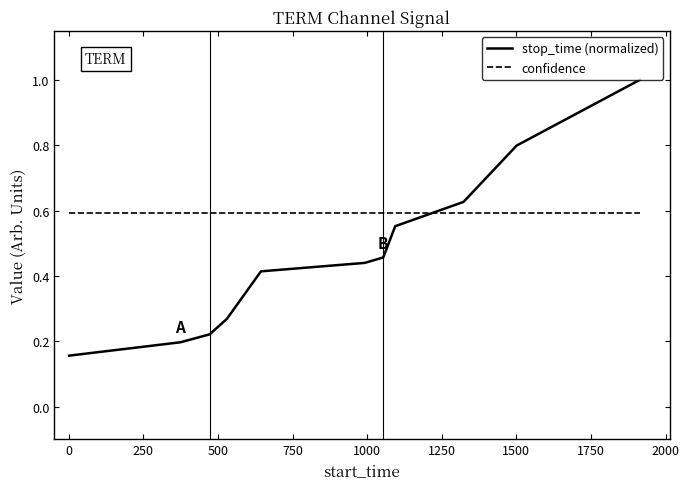

What is the sum of all confidence values?

6.5